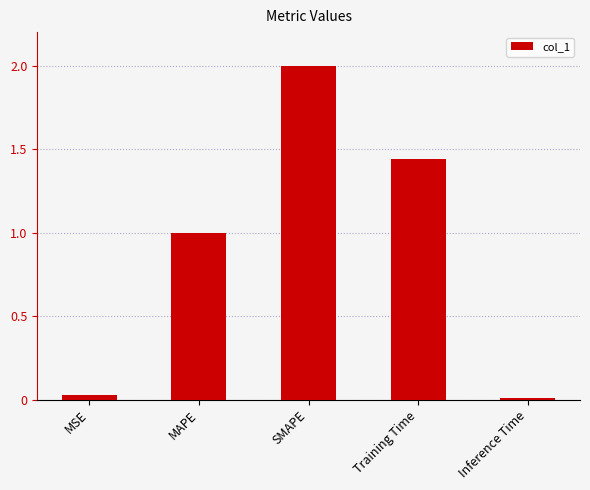

The chart shows a value of 1.0 at MAPE. True or false?

True